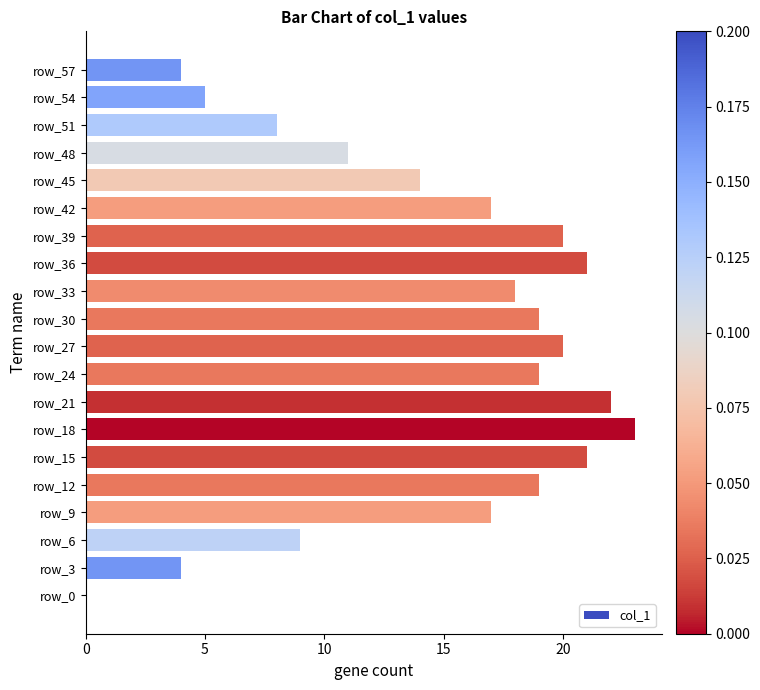

The value at row_21 is 5. True or false?

False